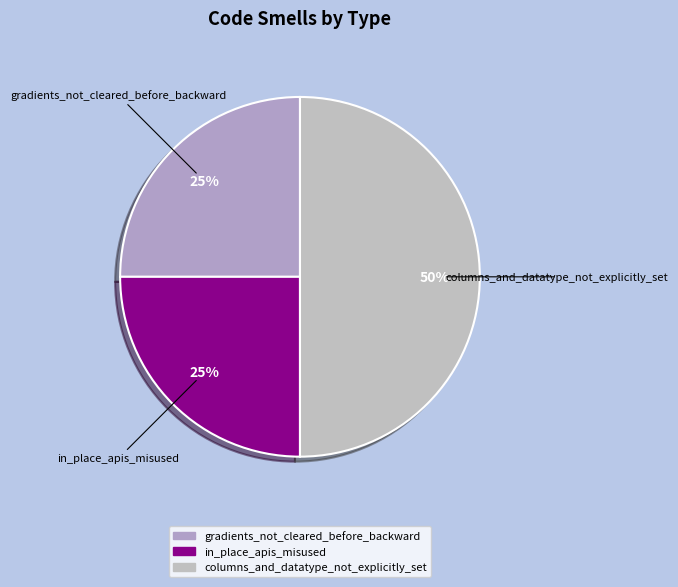

How many slices are in this pie chart?

3